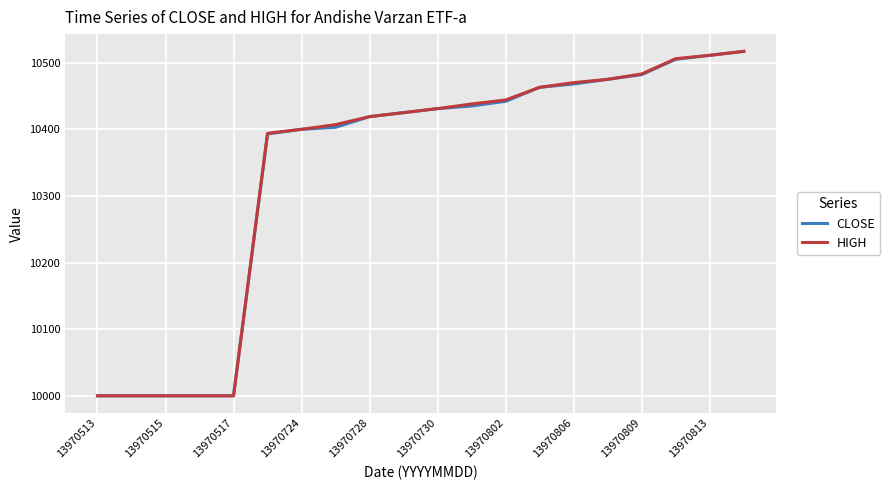

What is the minimum value for CLOSE?

10000